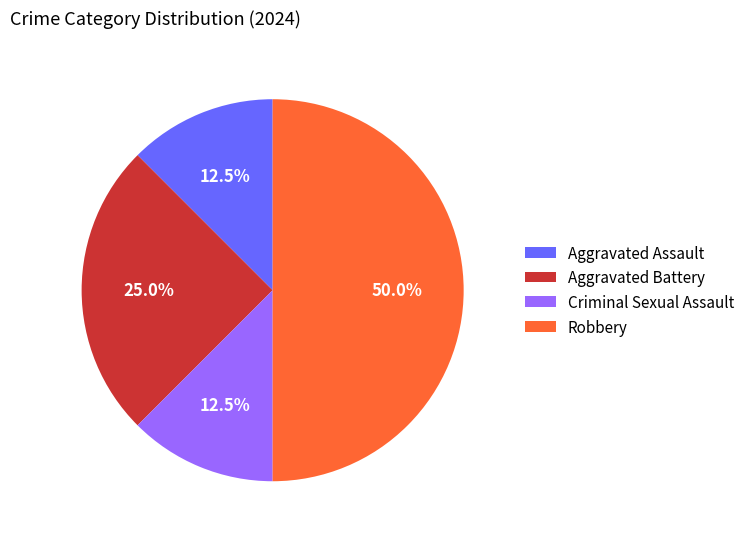

To the nearest percent, what is the average slice percentage?

25%